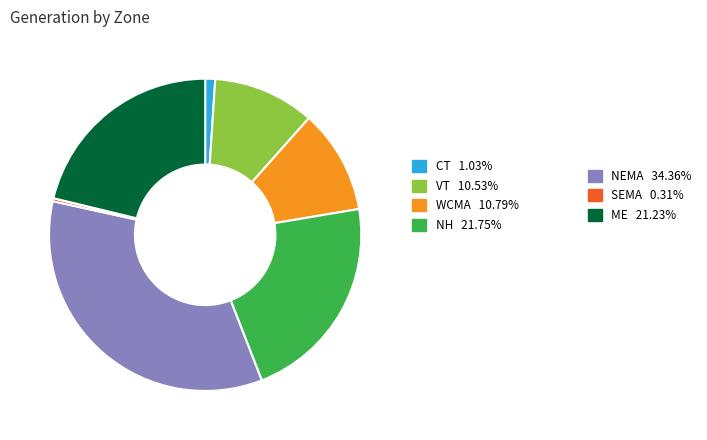

Is there a majority slice in this chart?

No